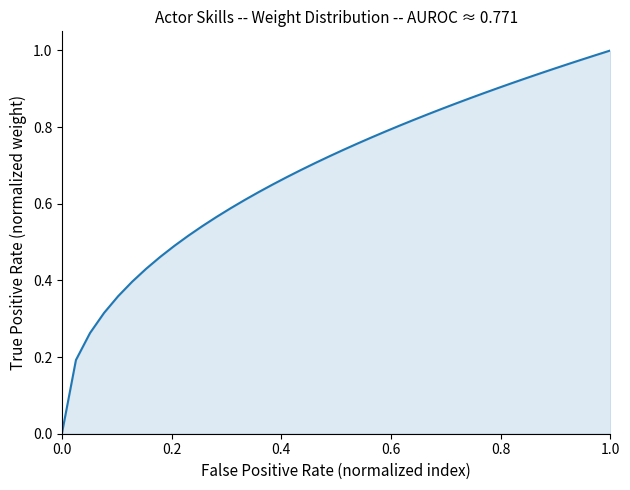

How many lines are shown in the chart?

1